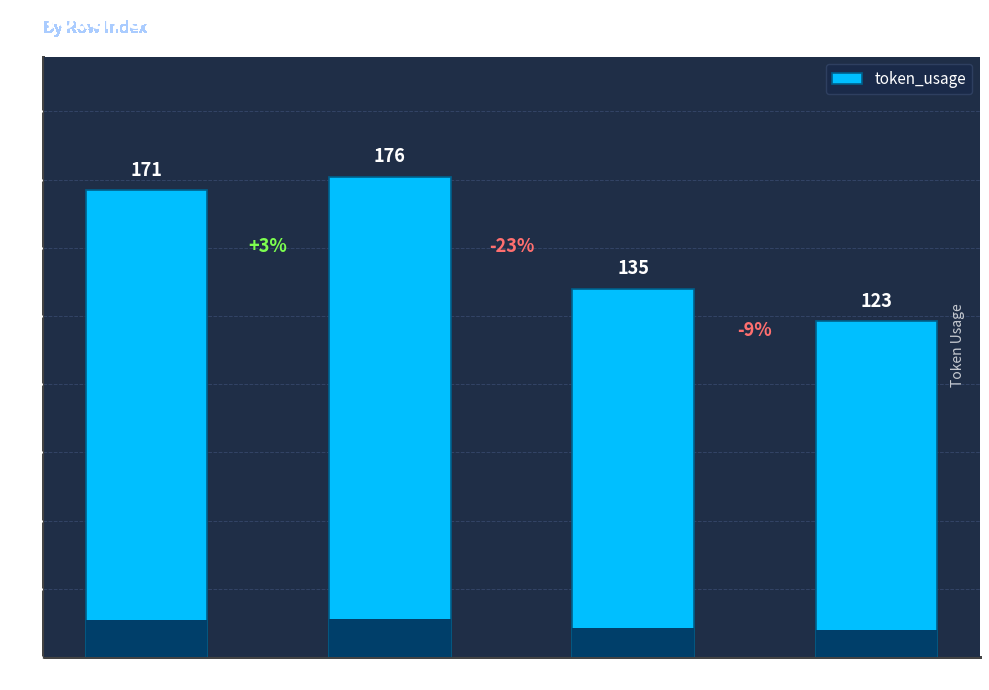

What is the ratio of the value at Row 1 to the value at Row 3?

1.4